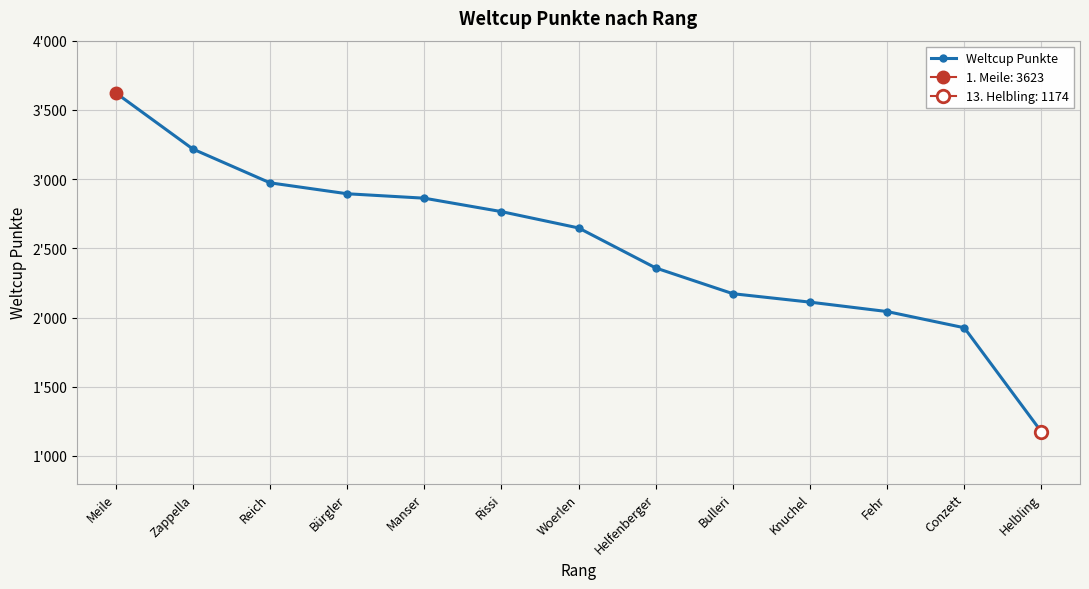

What is the difference between the second highest and minimum values?

2043